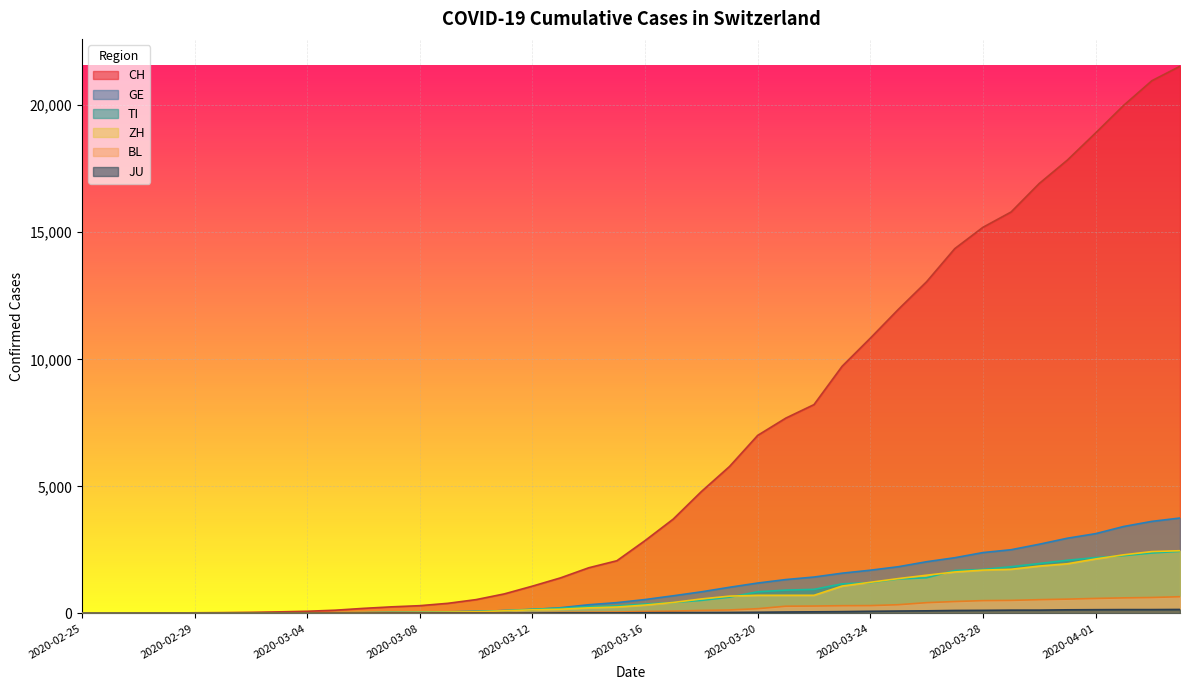

After their last crossing, which series has the higher values: ZH or TI?

ZH